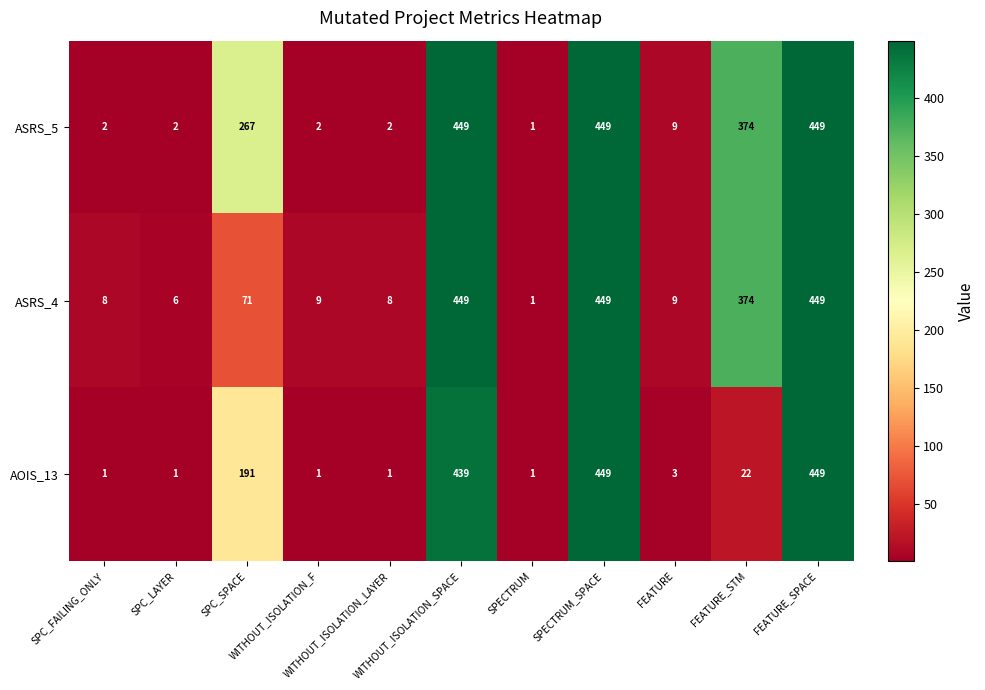

What is the difference between the second highest and second lowest values in the ASRS_4 series?

443